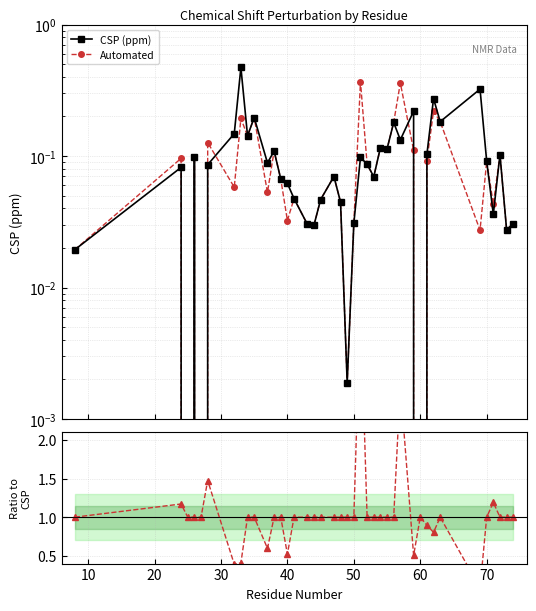

What is the sum of all CSP (ppm) values?

4.1